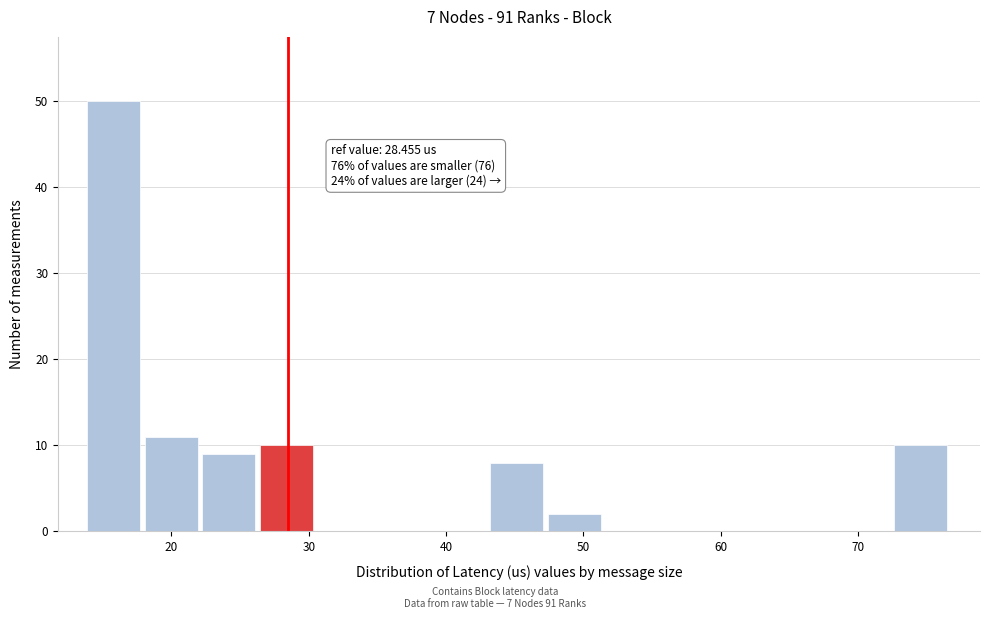

Which range on the x-axis has the tallest bar?

14 to 18